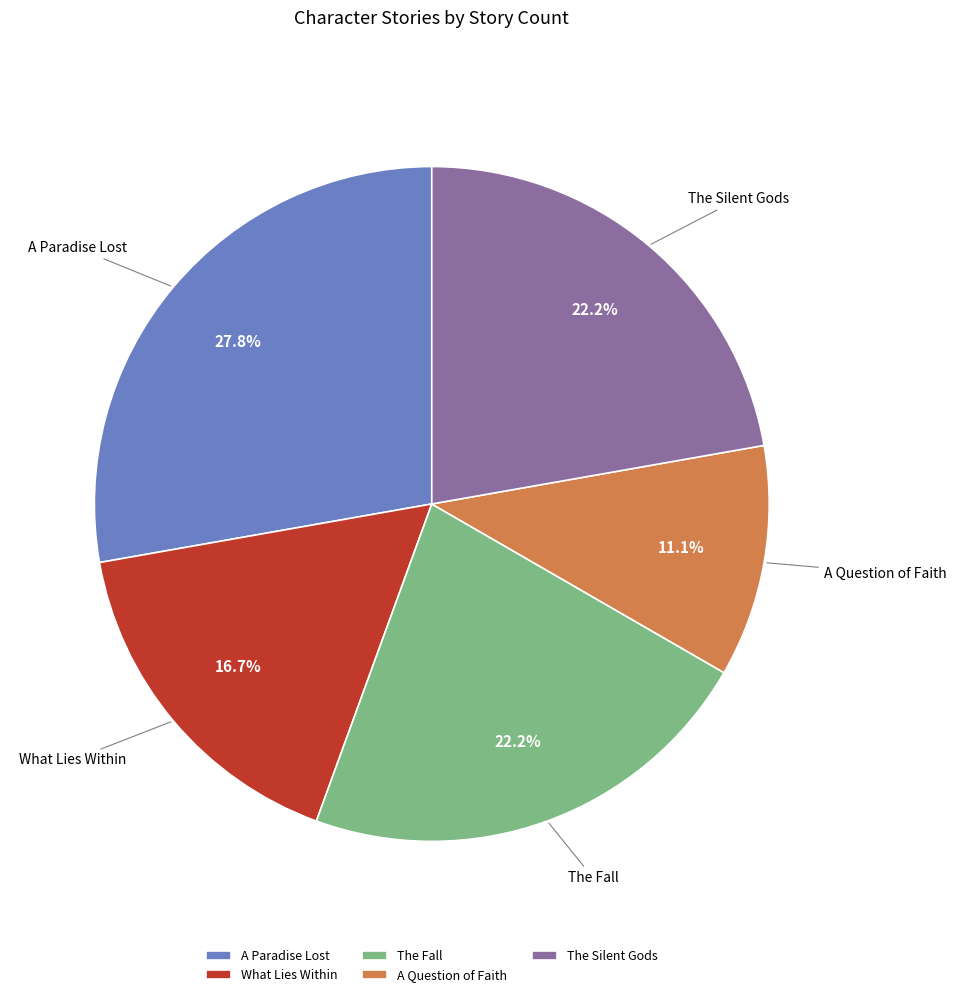

What is the ratio of the value at The Fall to the value at What Lies Within?

1.3